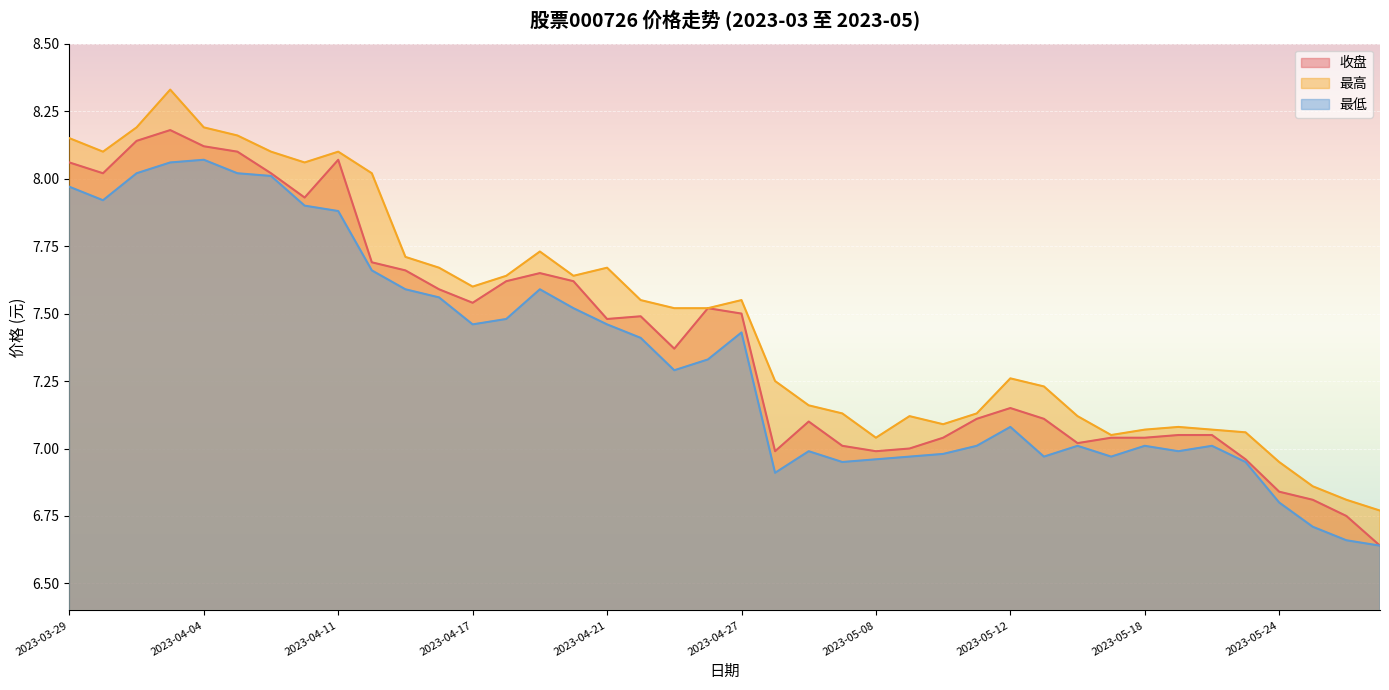

Where does the 最高 series first go above 7?

2023-03-29